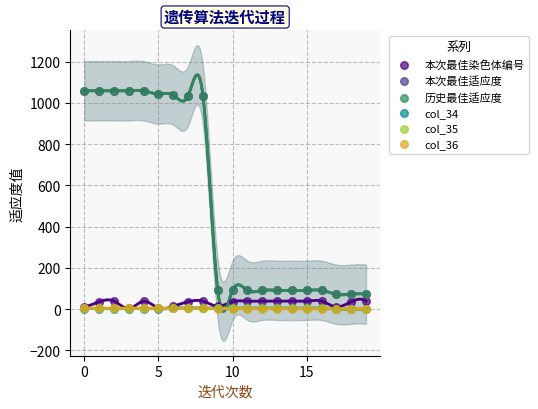

What are all the series names shown in the legend?

本次最佳染色体编号, 本次最佳适应度, 历史最佳适应度, col_34, col_35, col_36